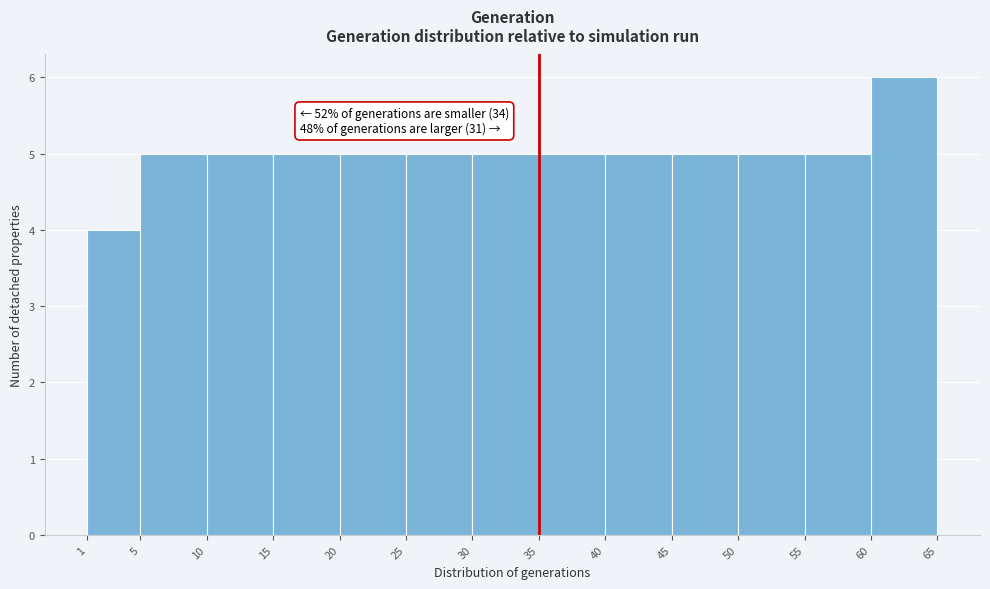

Over which range of the x-axis is the bar tallest?

60 to 65